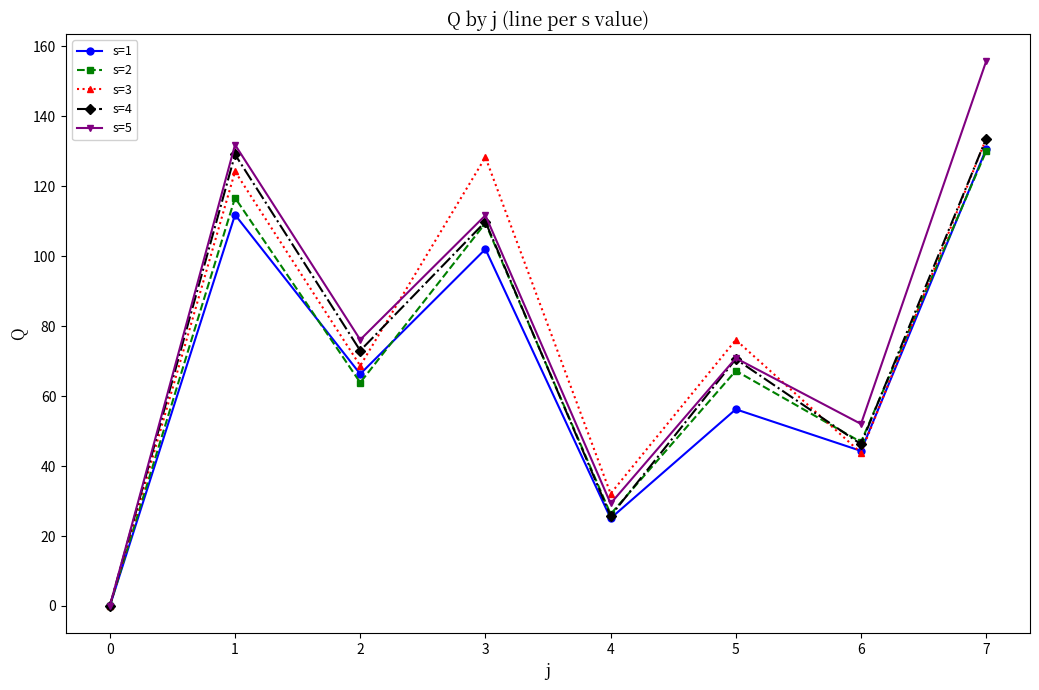

What is the highest value of the s=5 series?

155.8